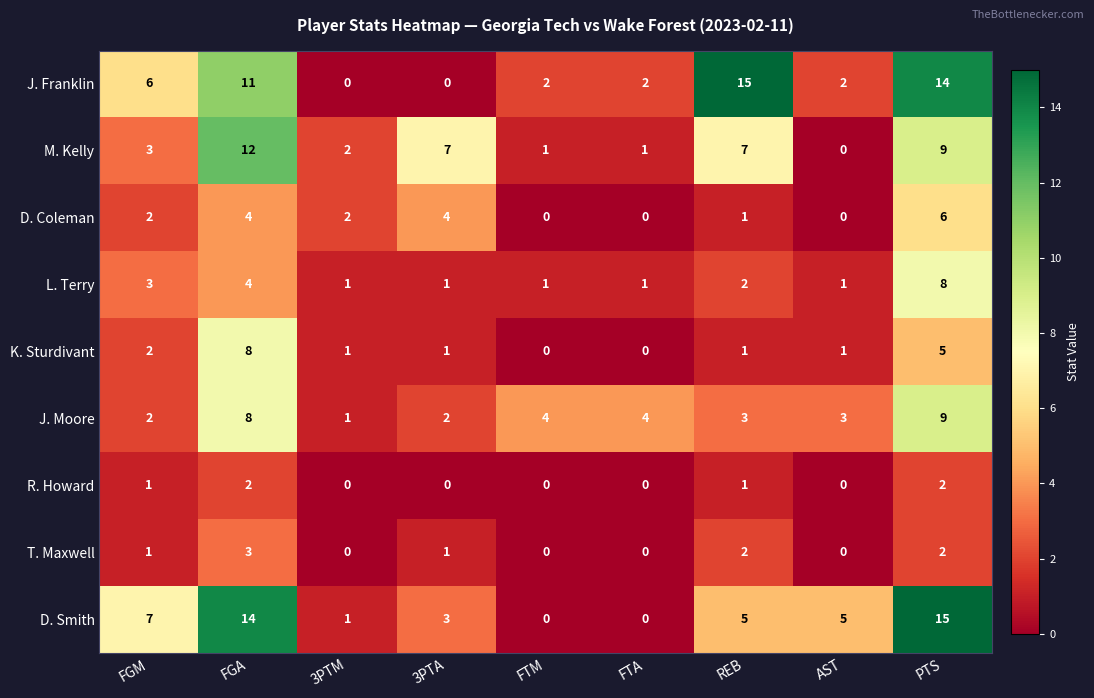

What is the difference between the maximum and minimum values in the J. Moore series?

8